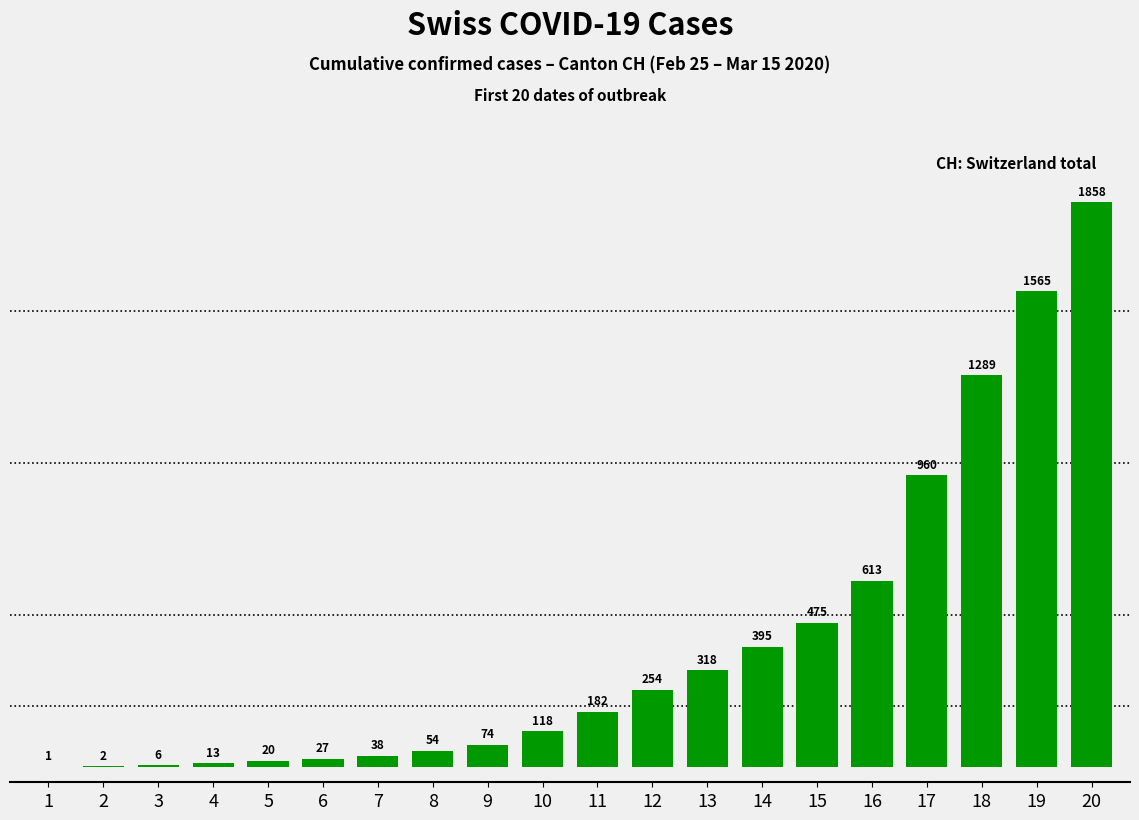

Which label corresponds to the largest value in the chart?

20